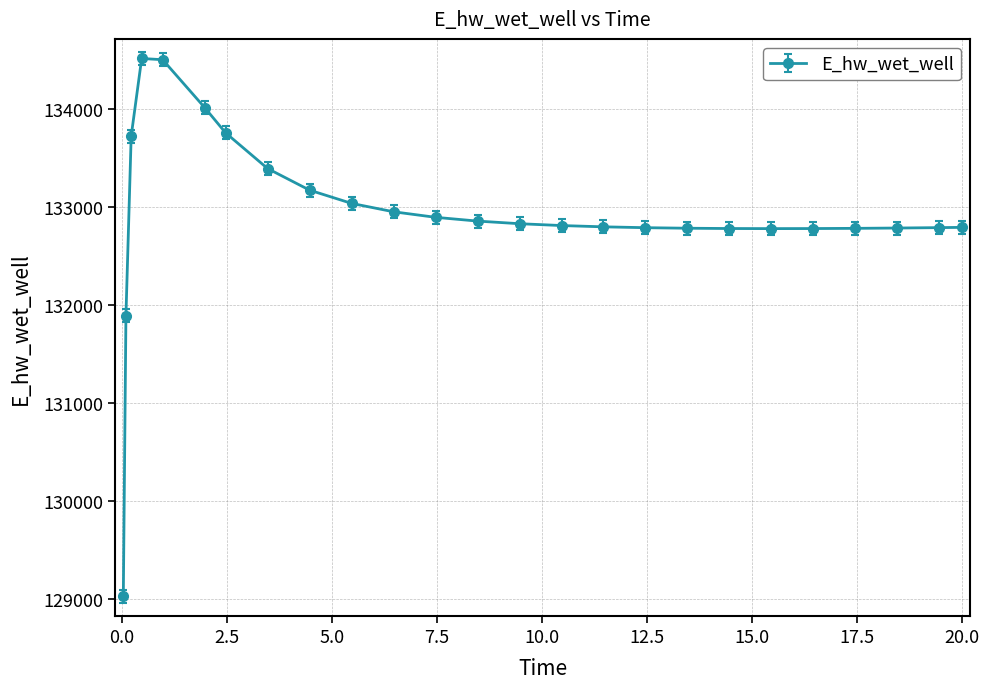

What is the sum of all values?

3323339.6